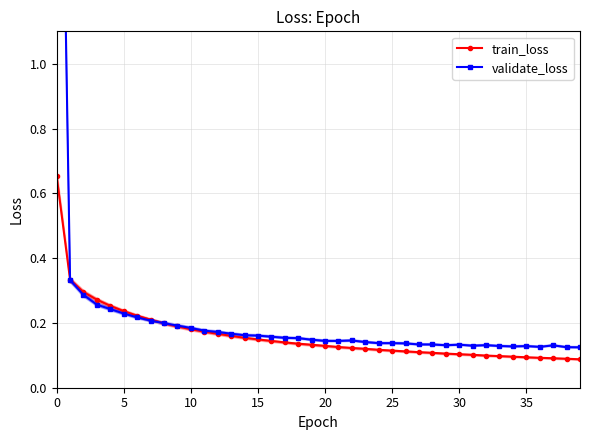

Is the value of train_loss at 26 greater than the value of validate_loss at 20?

No